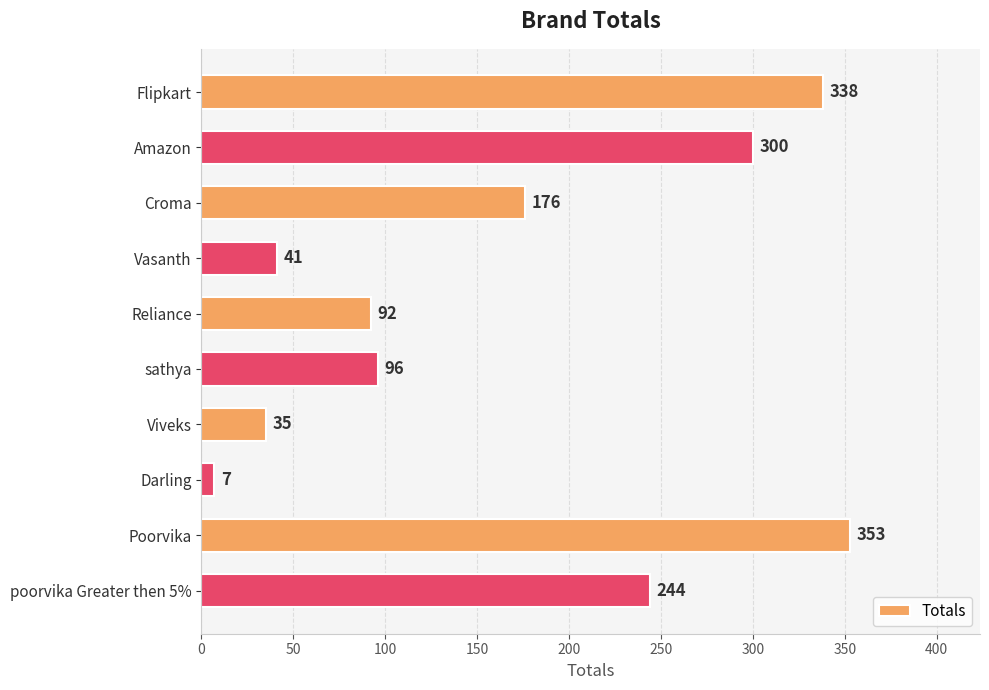

Reading top to bottom, list all the values displayed in this chart.

338	300	176	41	92	96	35	7	353	244